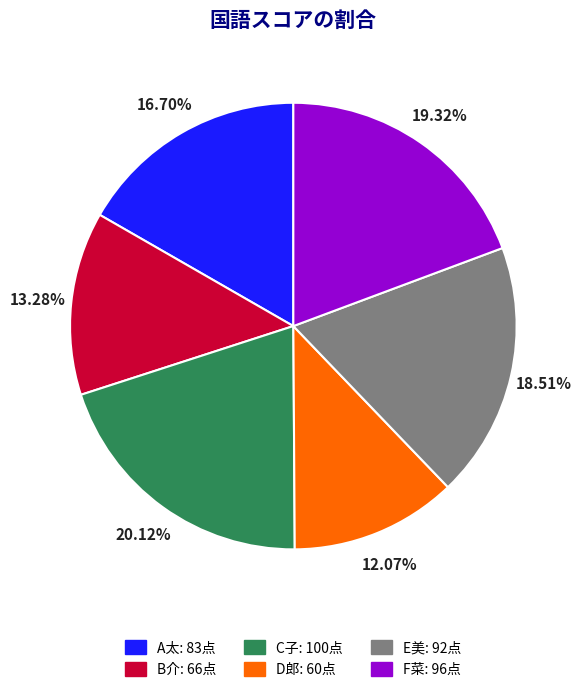

How many segments does this pie chart have?

6